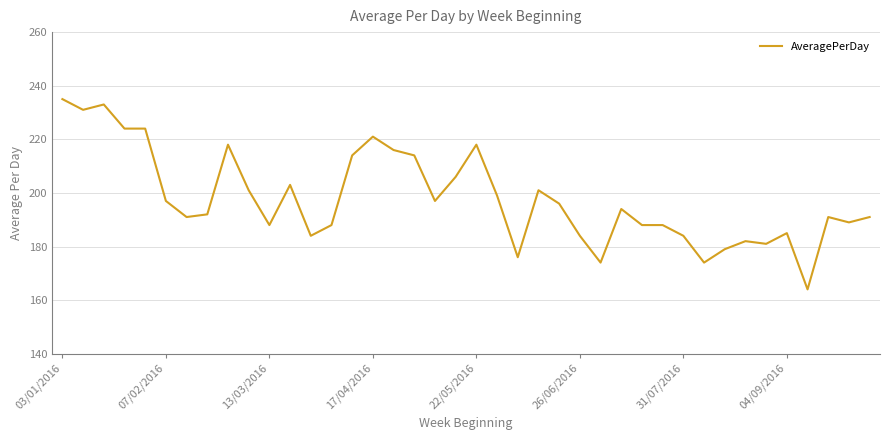

What is the maximum value shown in the chart?

235